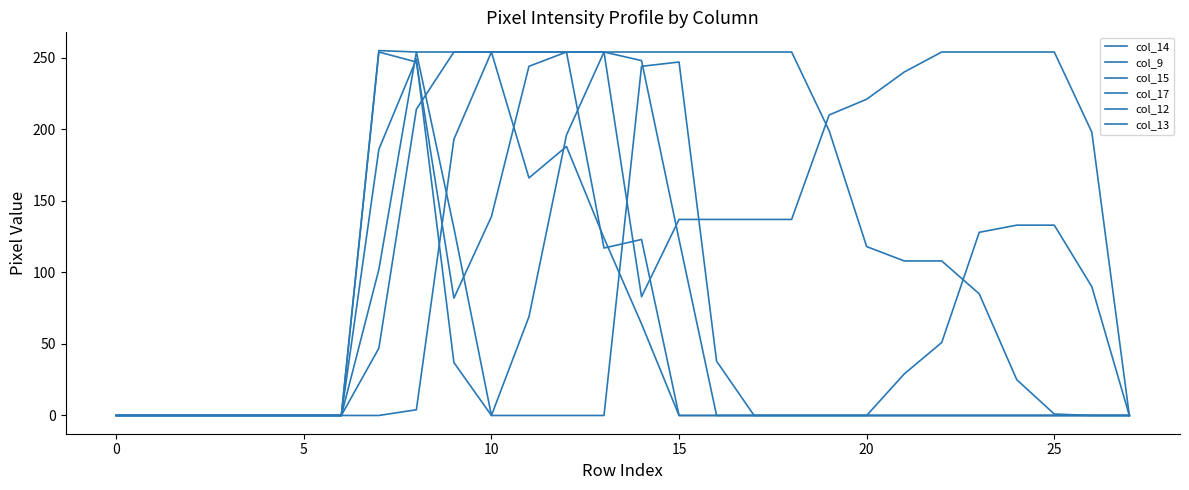

What is the maximum value shown in the chart?

255